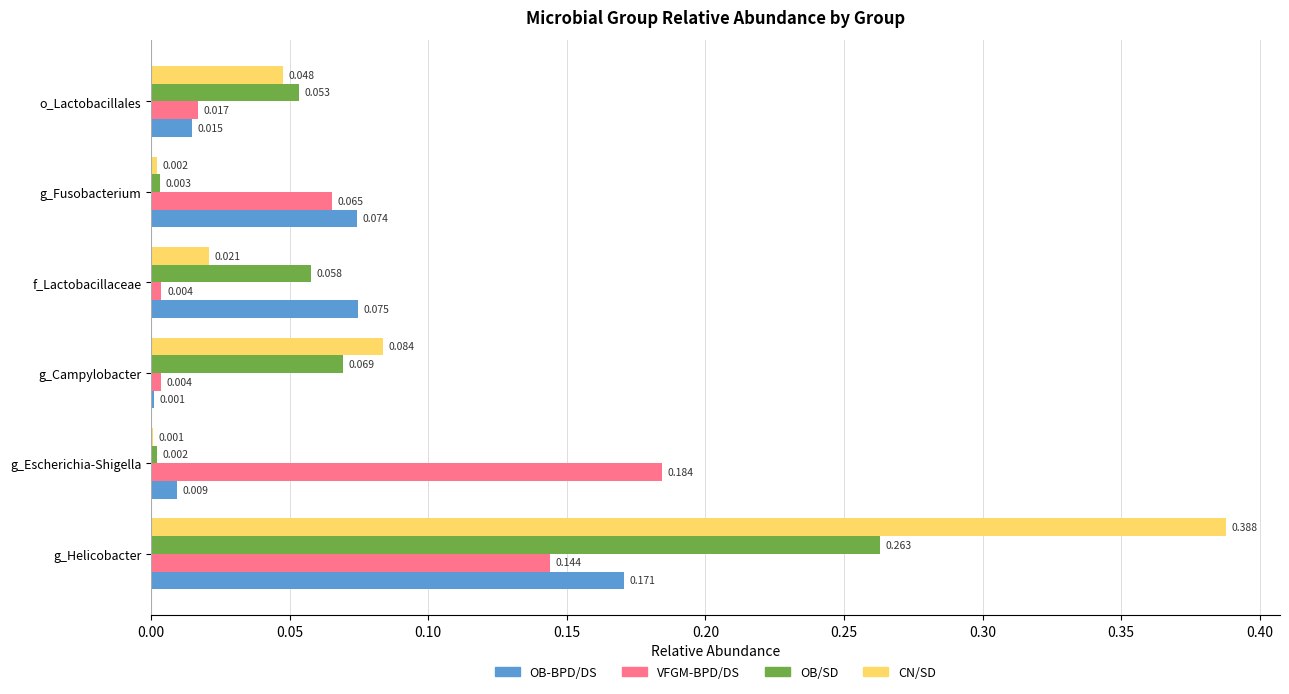

Which series has the largest total across all categories?

CN/SD